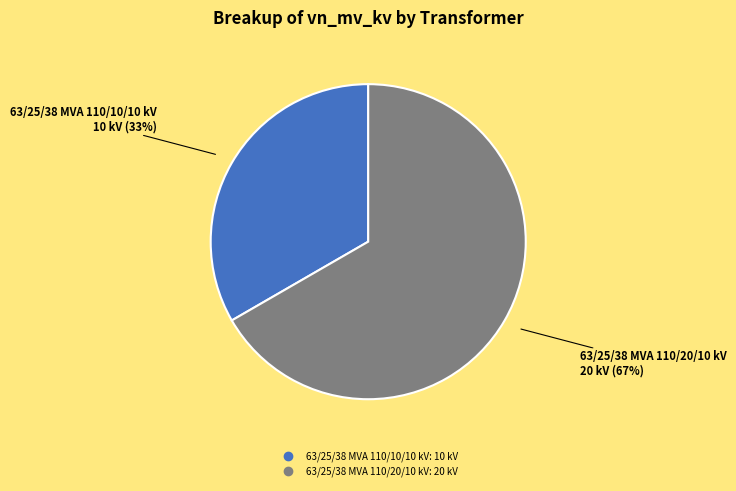

Combined, do 63/25/38 MVA 110/20/10 kV and 63/25/38 MVA 110/10/10 kV account for over 50%?

Yes